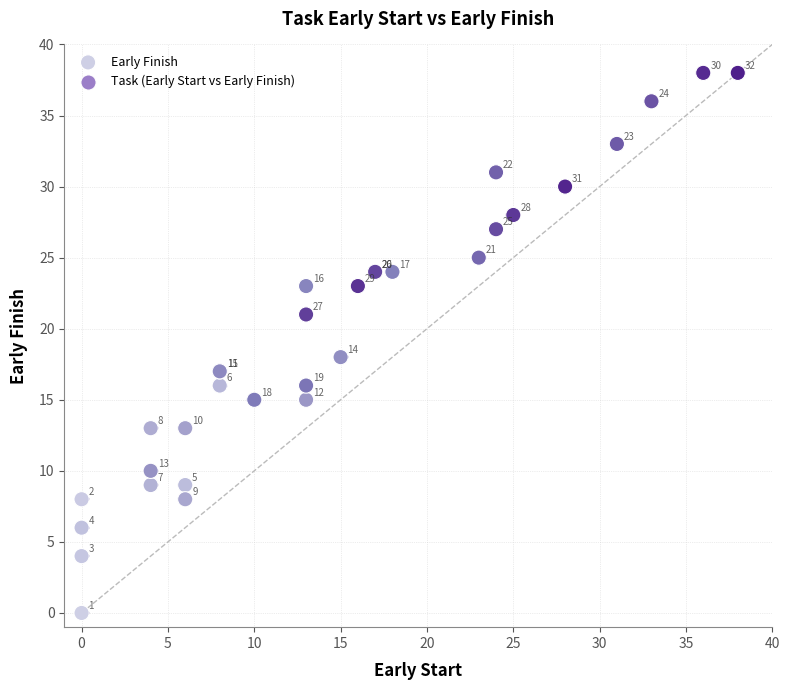

What Y value in the scatter plot is closest to 19?

18